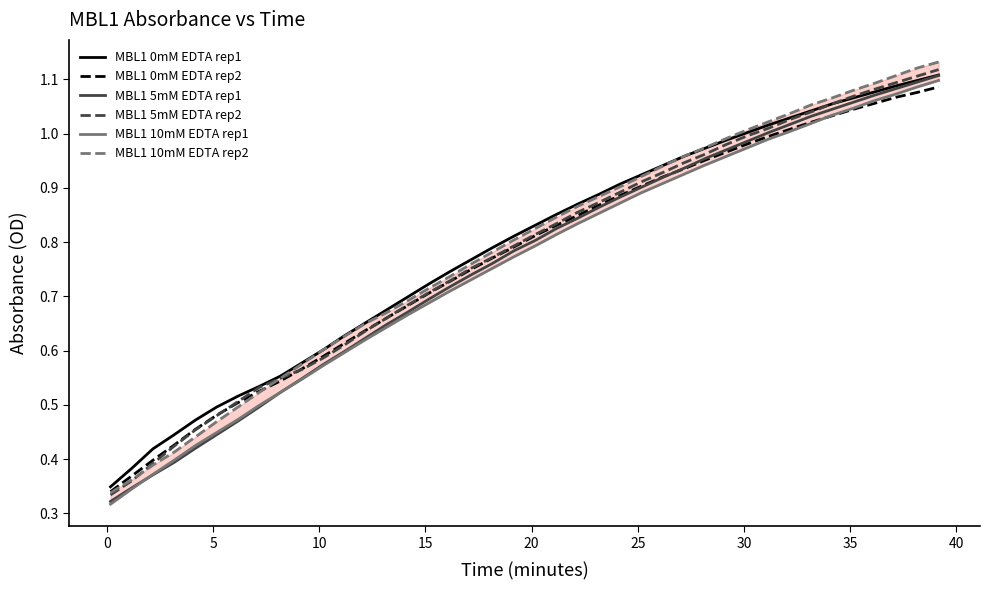

What is the average value of the MBL1 10mM EDTA rep2 series?

0.8